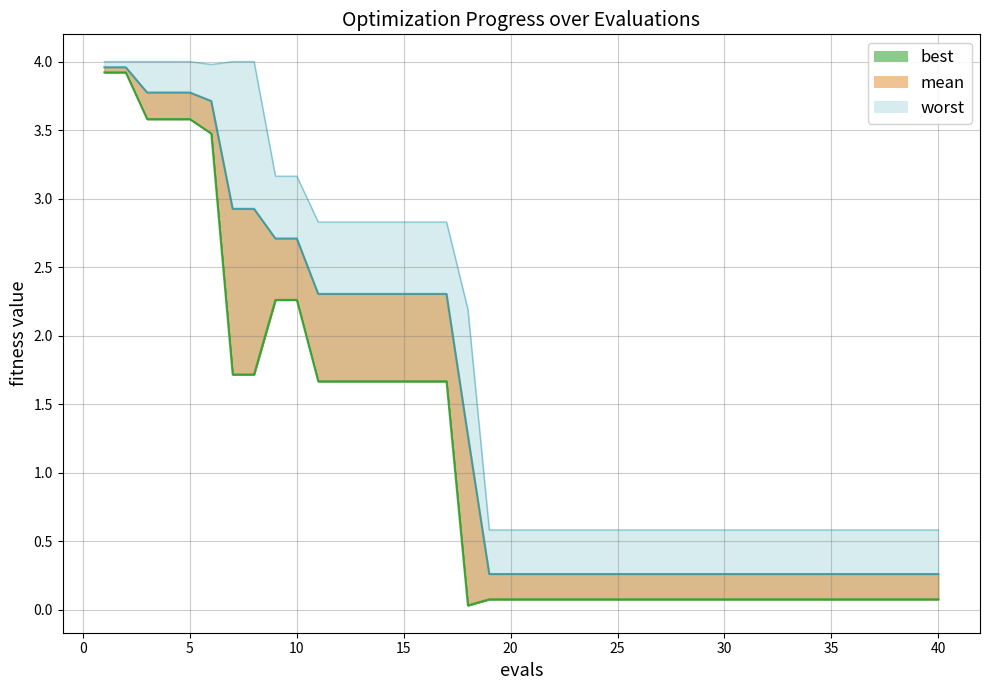

True or false: mean line and best line intersect in this chart.

False